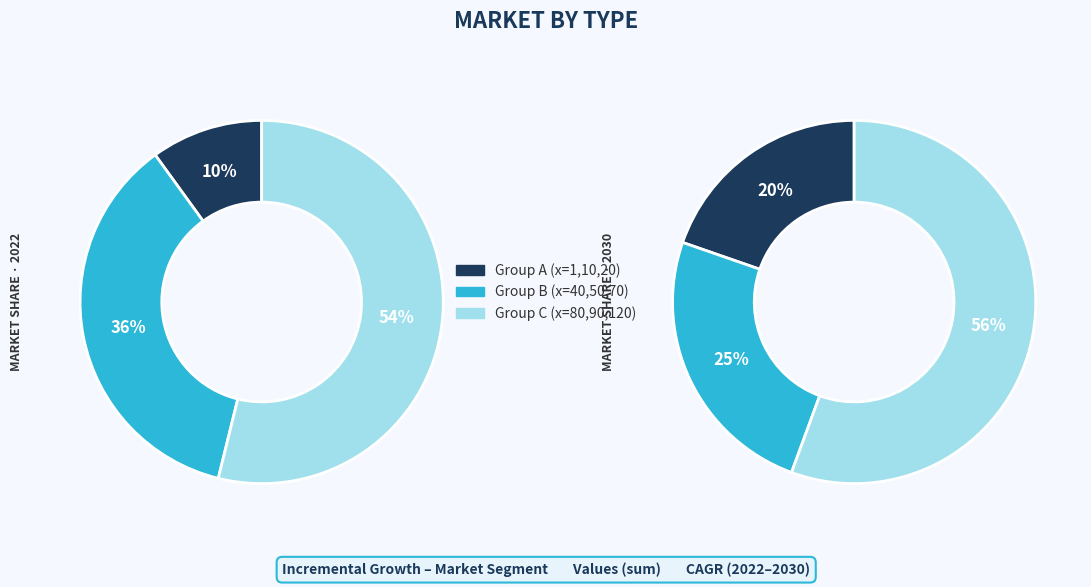

Does 1 represent more than half of the total?

No